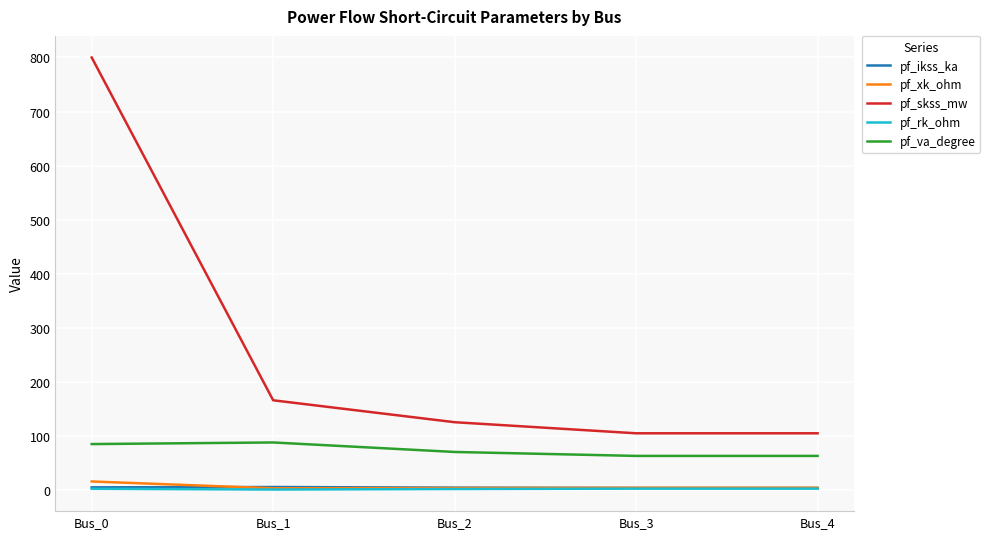

Read the pf_skss_mw value at Bus_2.

124.8